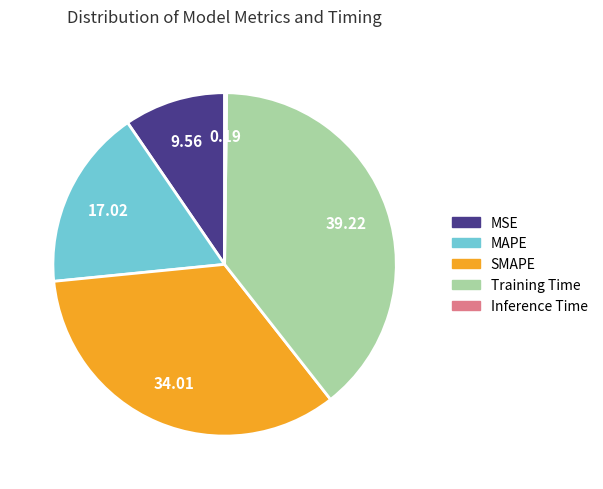

Does any single category account for the majority?

No